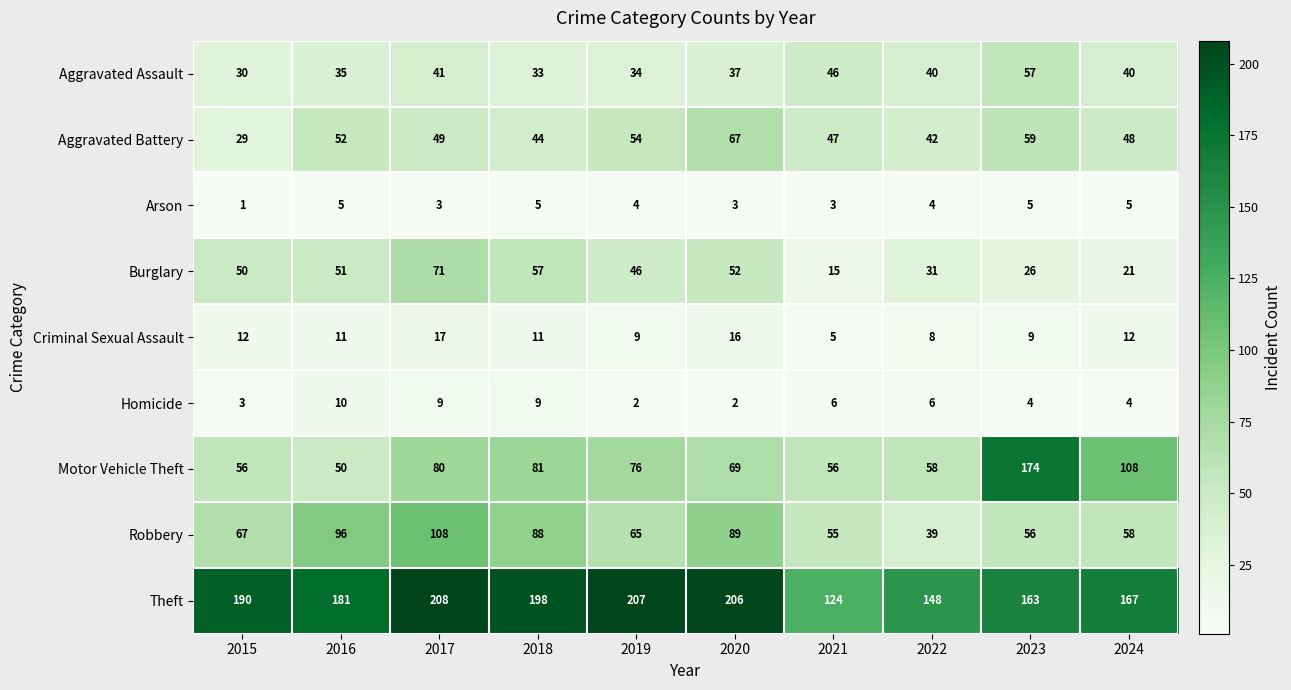

What is the difference between the maximum and second lowest values in the Criminal Sexual Assault series?

9